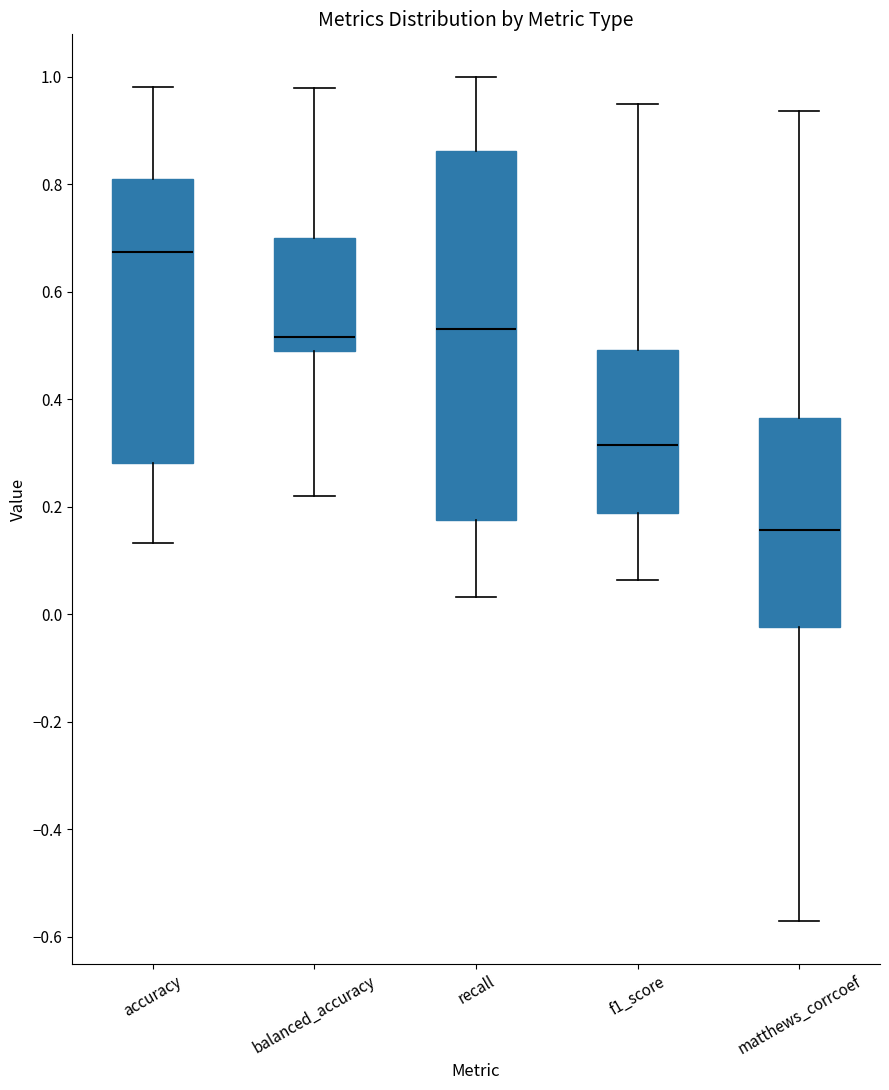

Where does the upper whisker of the box for matthews_corrcoef end on the y-axis? The values are not printed on the chart, so give them approximately, as read against the axis.

0.94